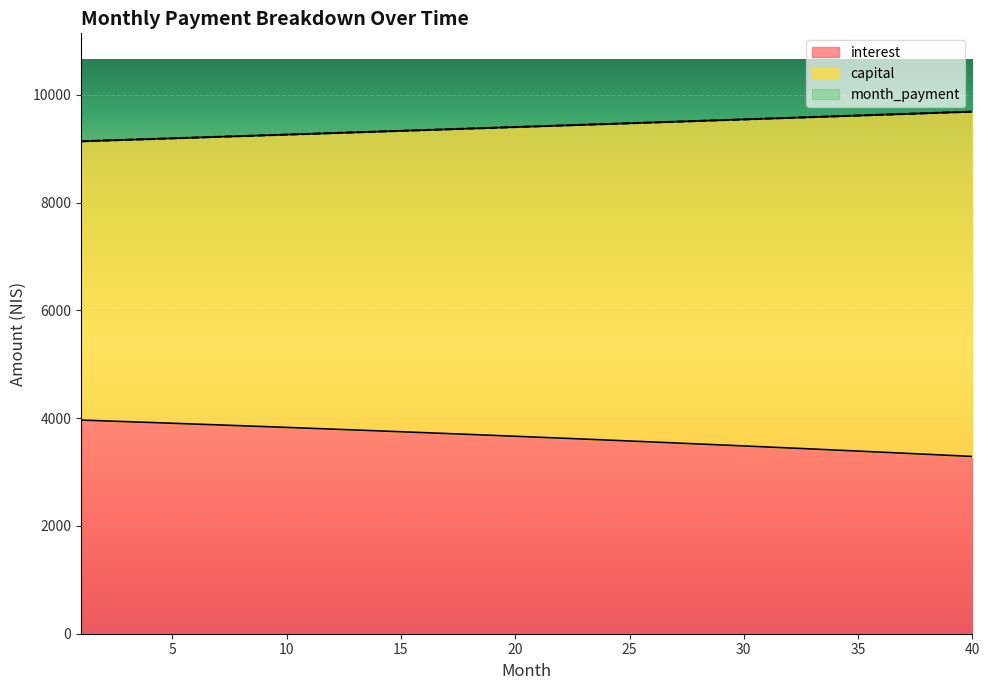

Is the value of month_payment at 19 greater than the value of interest at 28?

Yes